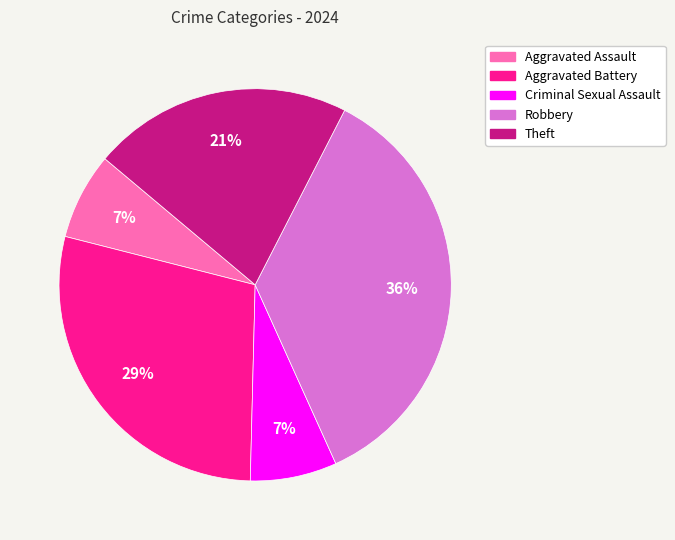

How many slices are in this pie chart?

5